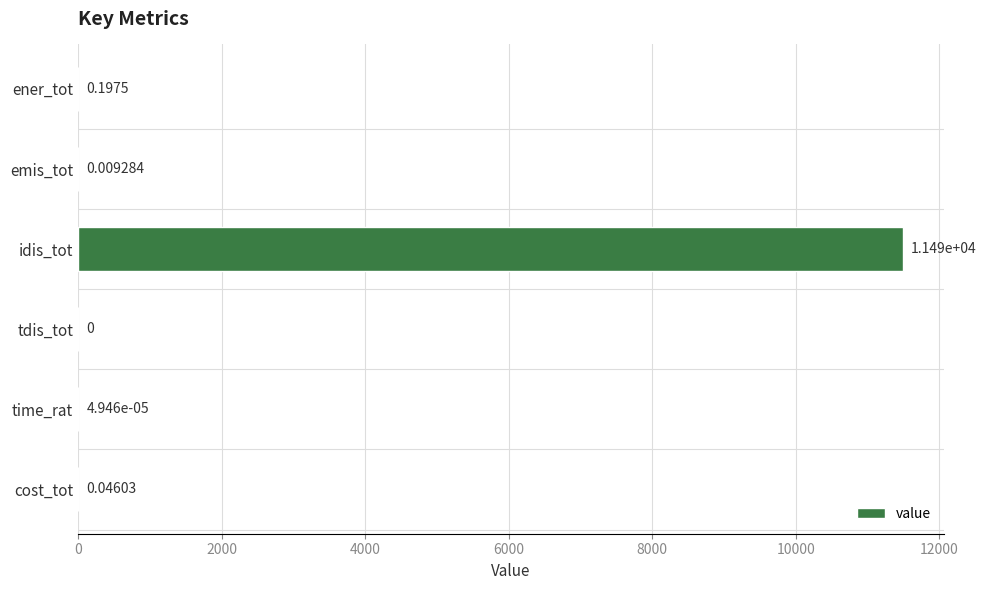

Where is the data nearest to the value 5744?

ener_tot